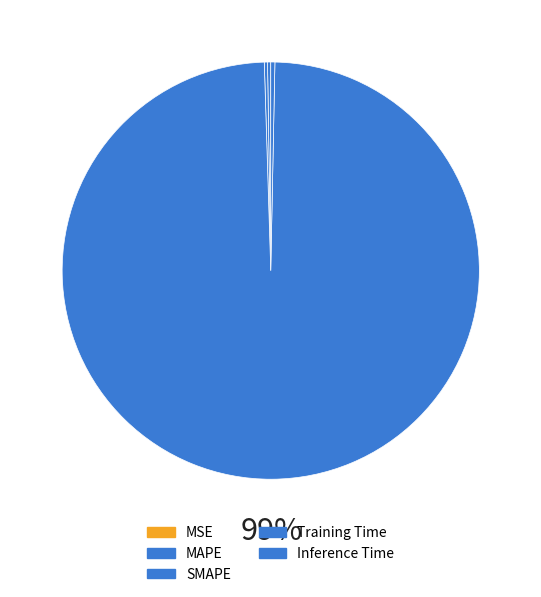

Which has a higher value, Training Time or MSE?

Training Time